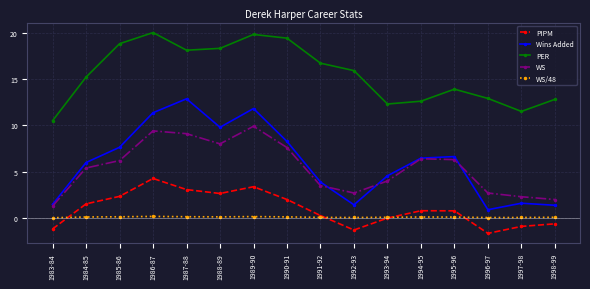

At which category does PER reach its first local valley?

1987-88